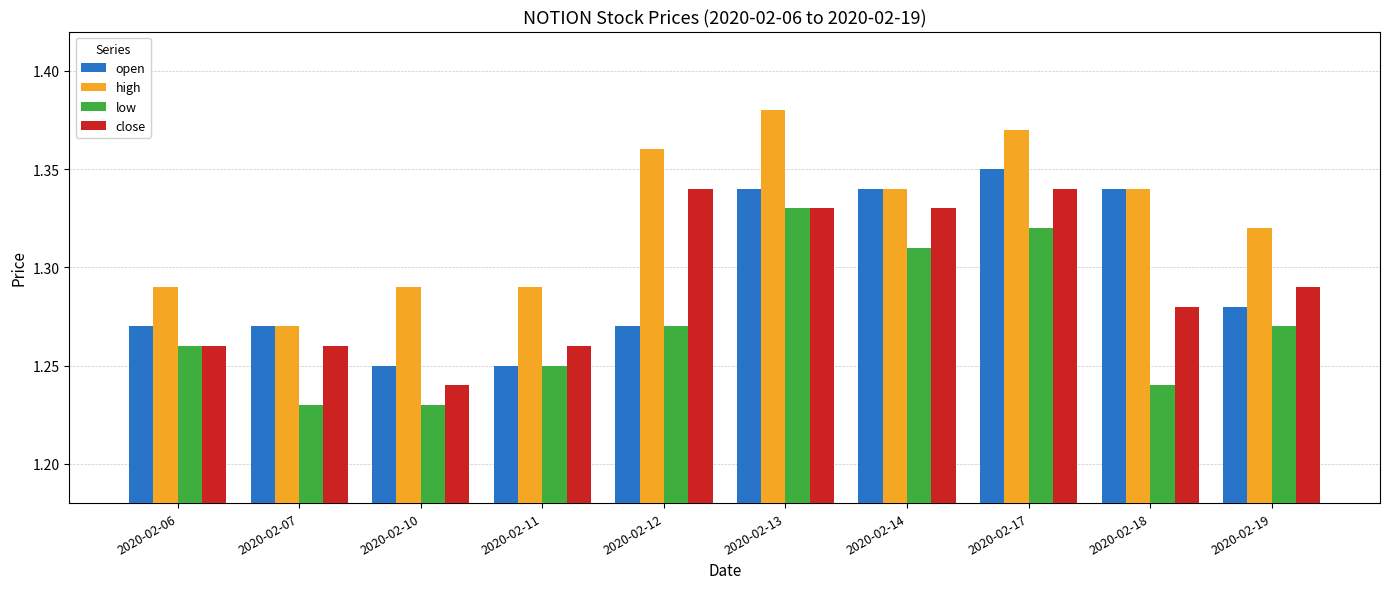

Which series has the largest range (max minus min)?

high